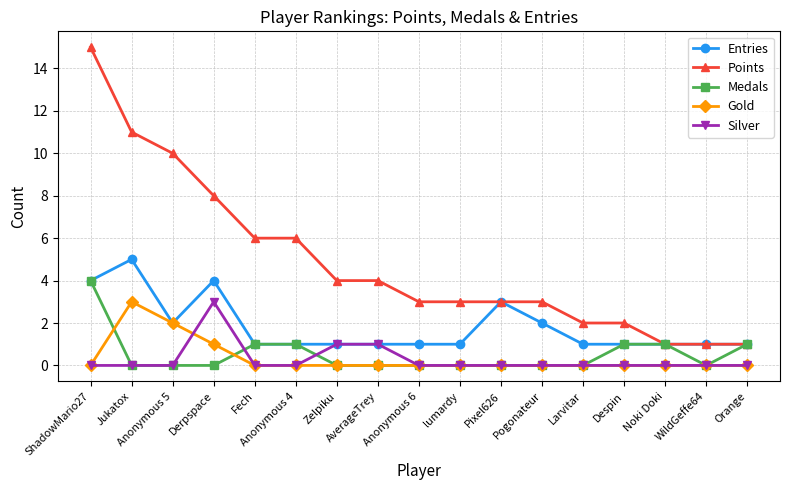

True or false: Gold and Points intersect in this chart.

False